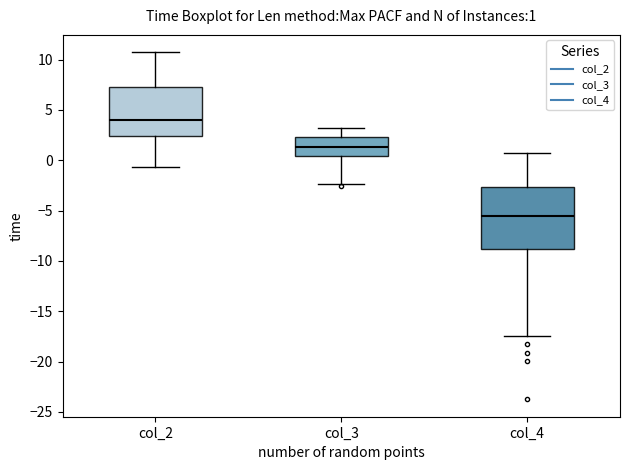

Comparing the boxes themselves (not the whiskers), which one is the tallest?

col_4